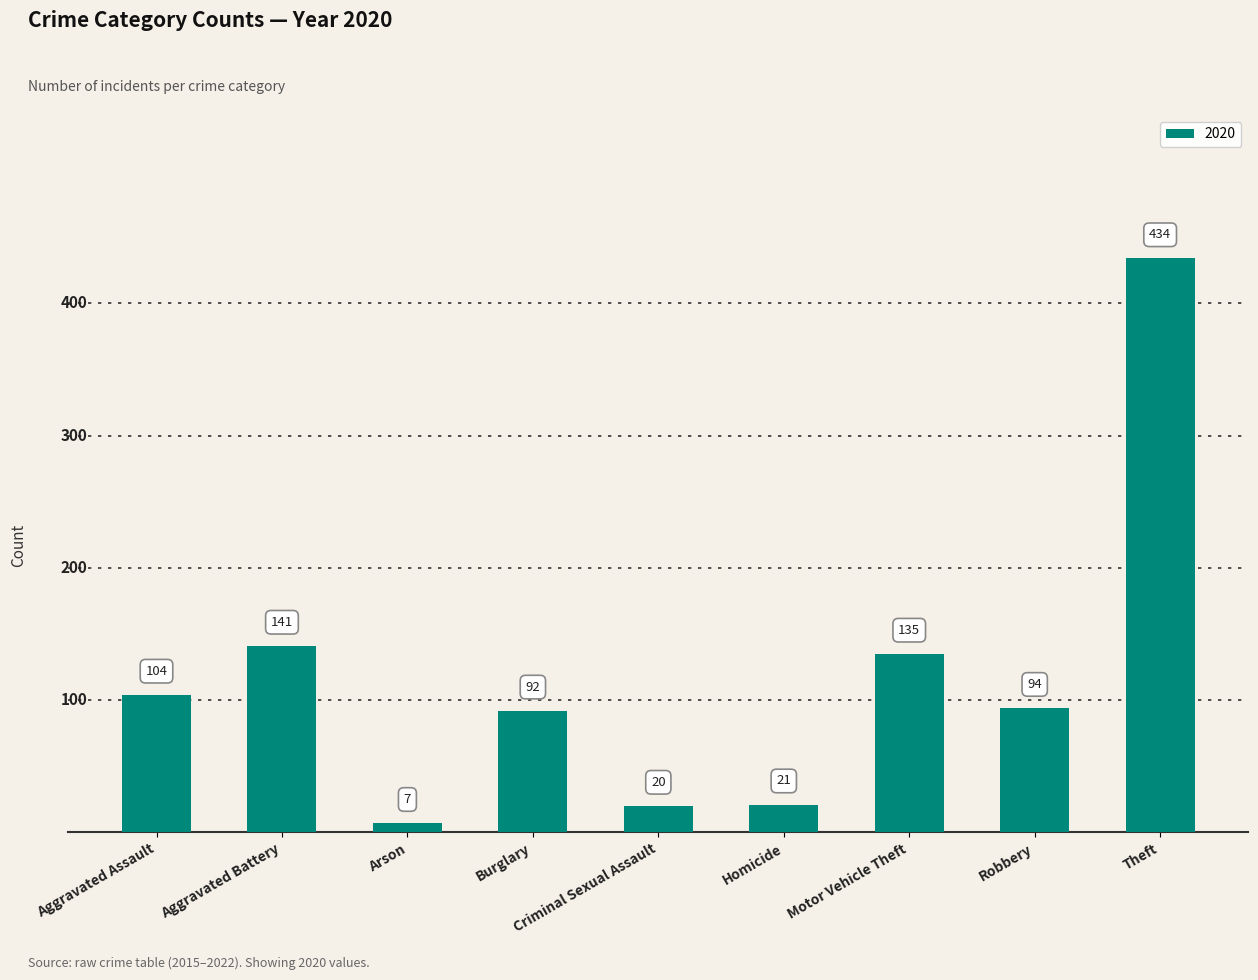

What is the difference between the maximum and second lowest values?

414